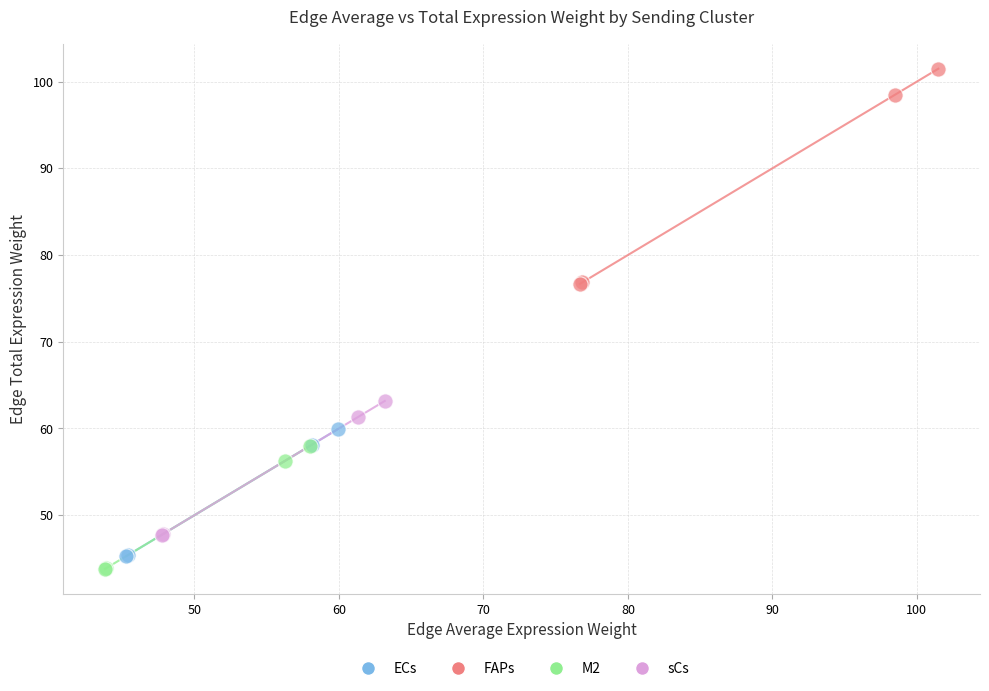

Which series contains the lowest Y value?

M2